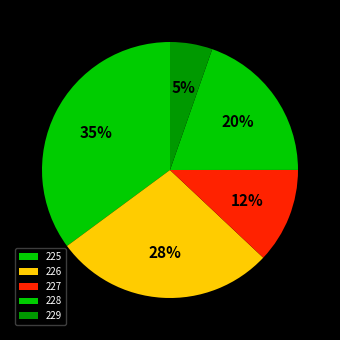

To the nearest percent, what portion does 225 represent?

35%